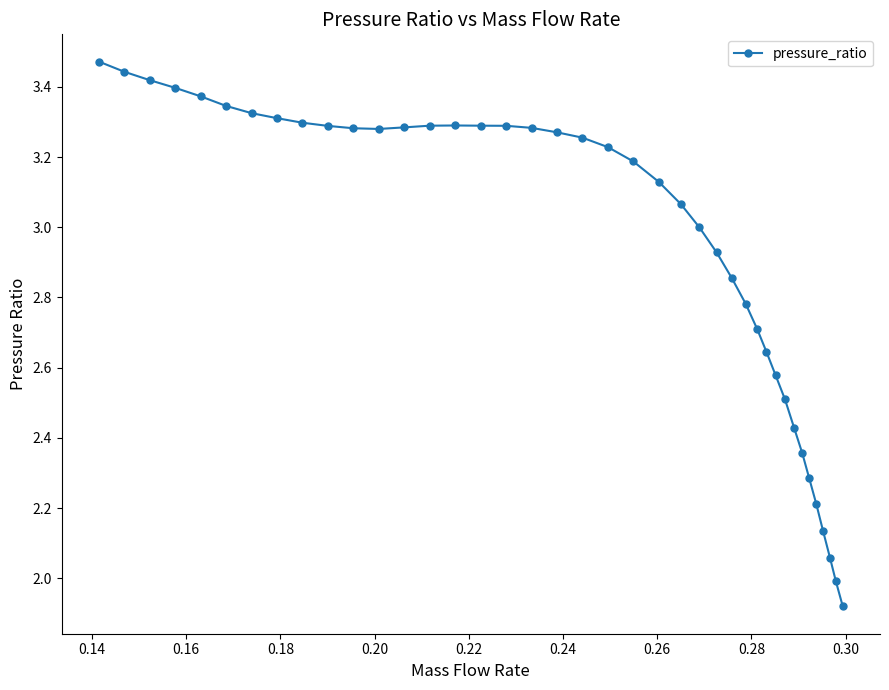

How many data points does each series have?

40